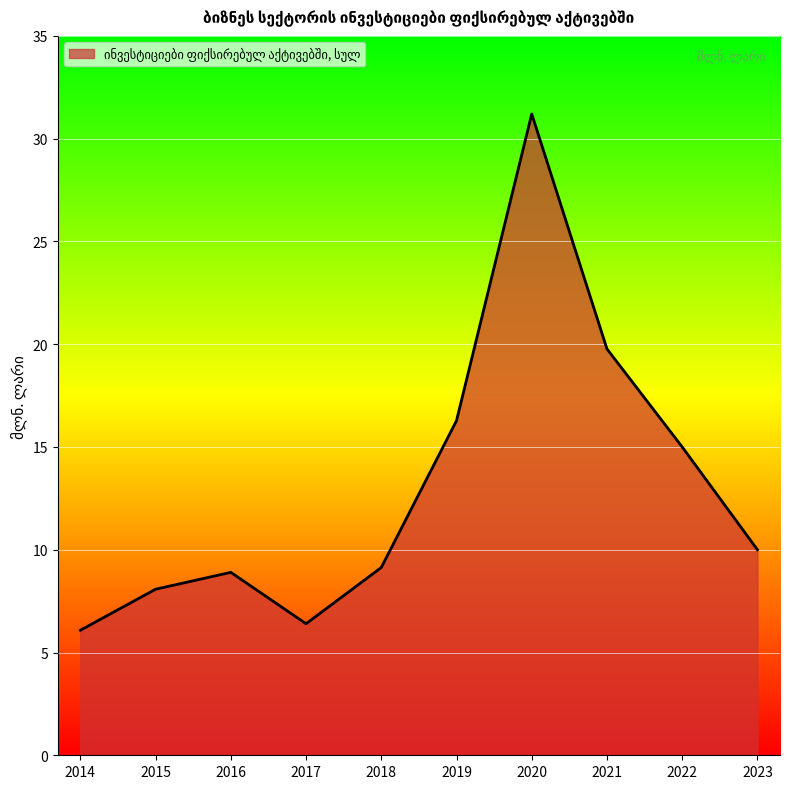

What is the minimum value shown in the chart?

6.1